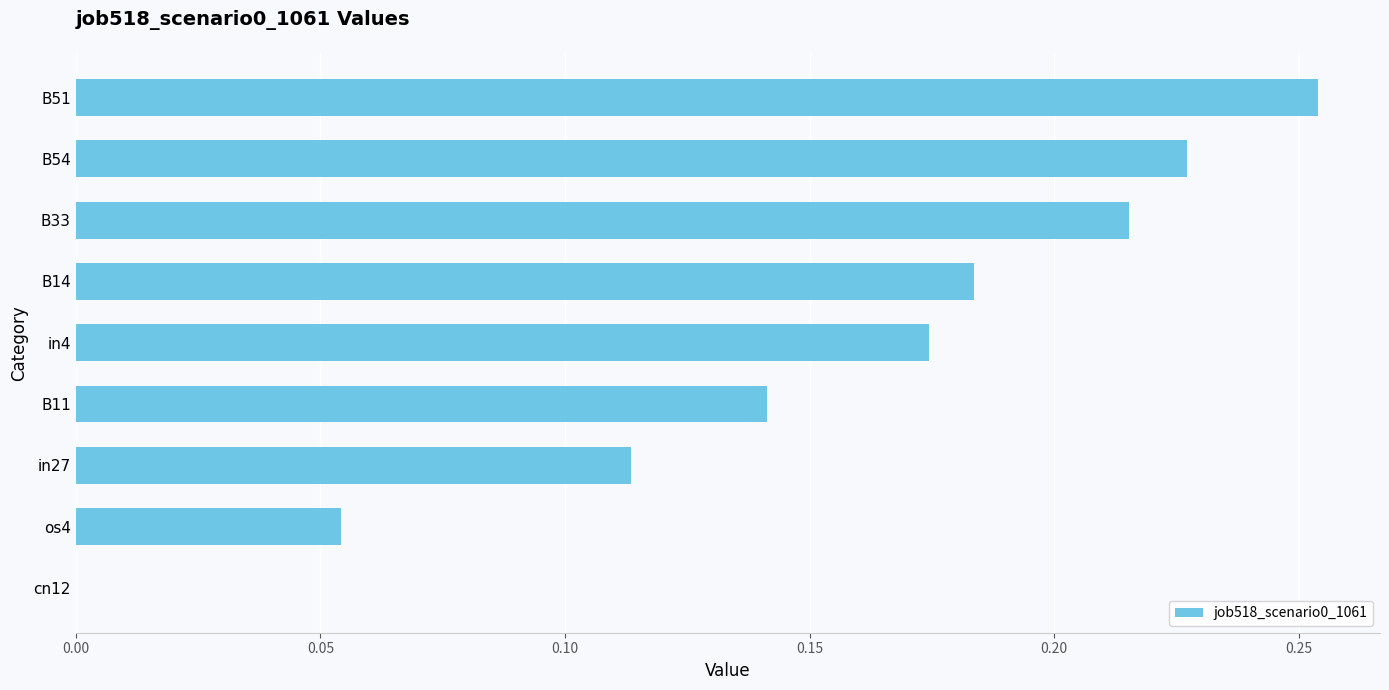

The chart shows a value of 0.2 at B11. True or false?

False